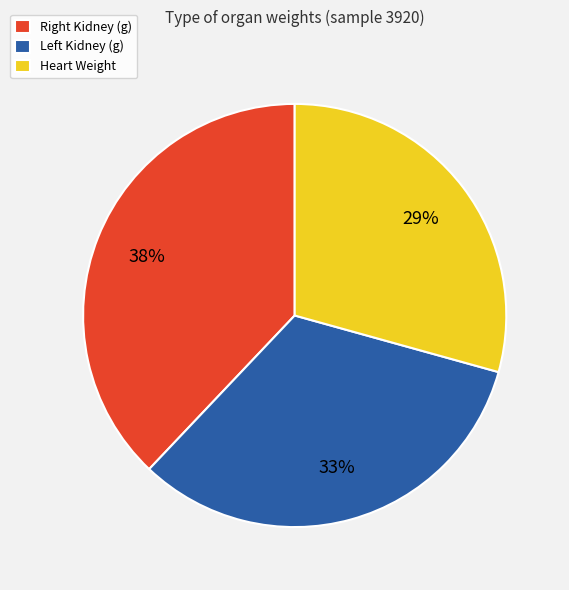

Which slice is the smallest?

Heart Weight